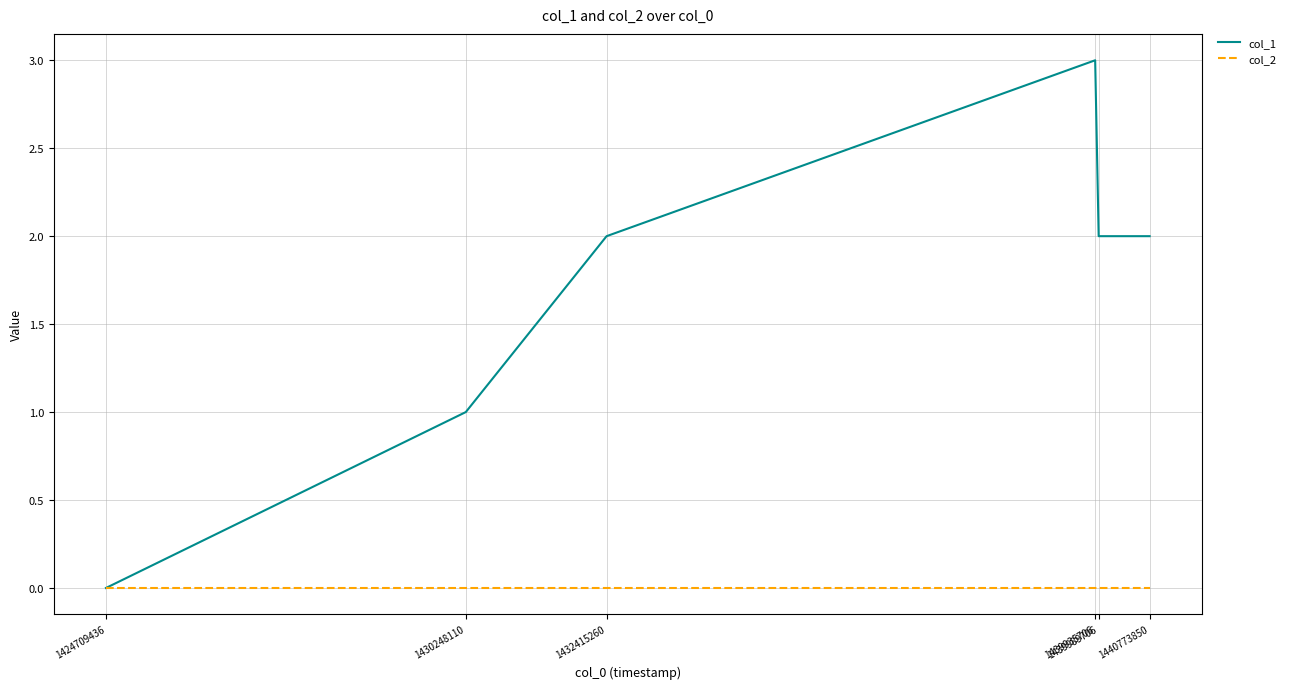

How many col_1 values are between 1 and 2?

4